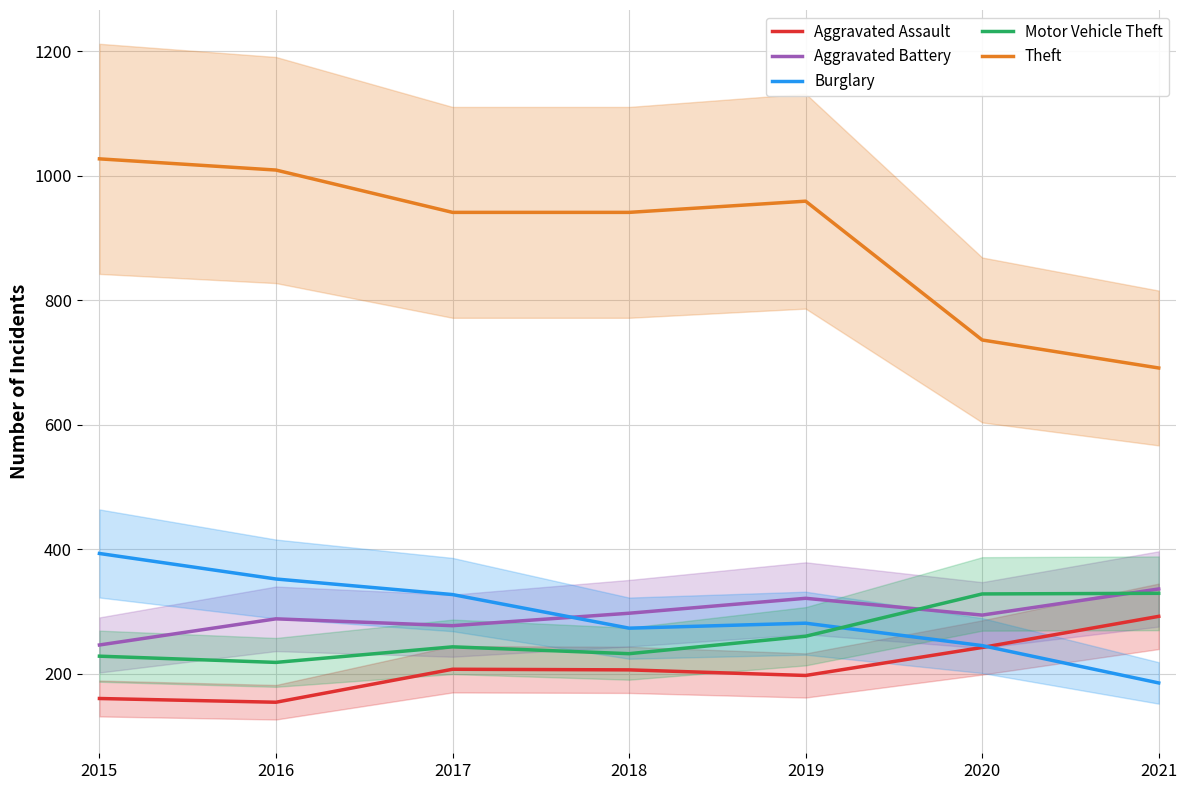

True or false: Burglary and Theft cross at least once.

False